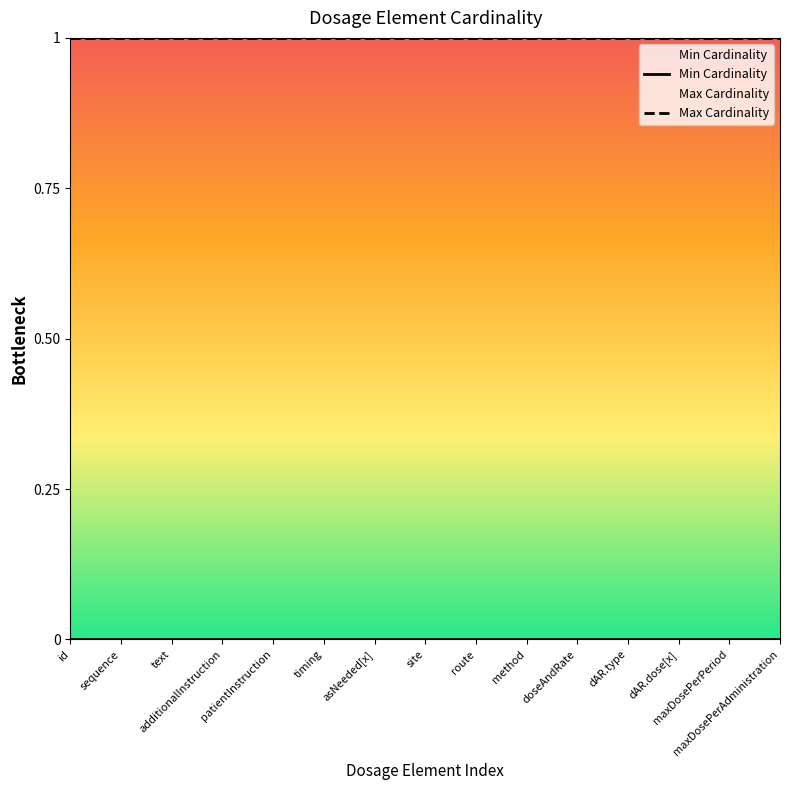

True or false: Max Cardinality and Min Cardinality cross at least once.

False